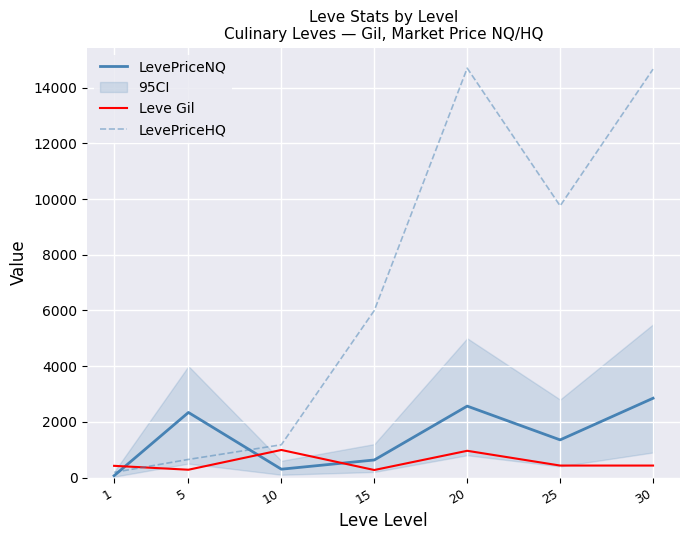

Rank the series by their maximum value, from highest to lowest.

LevePriceHQ, LevePriceNQ, Leve Gil